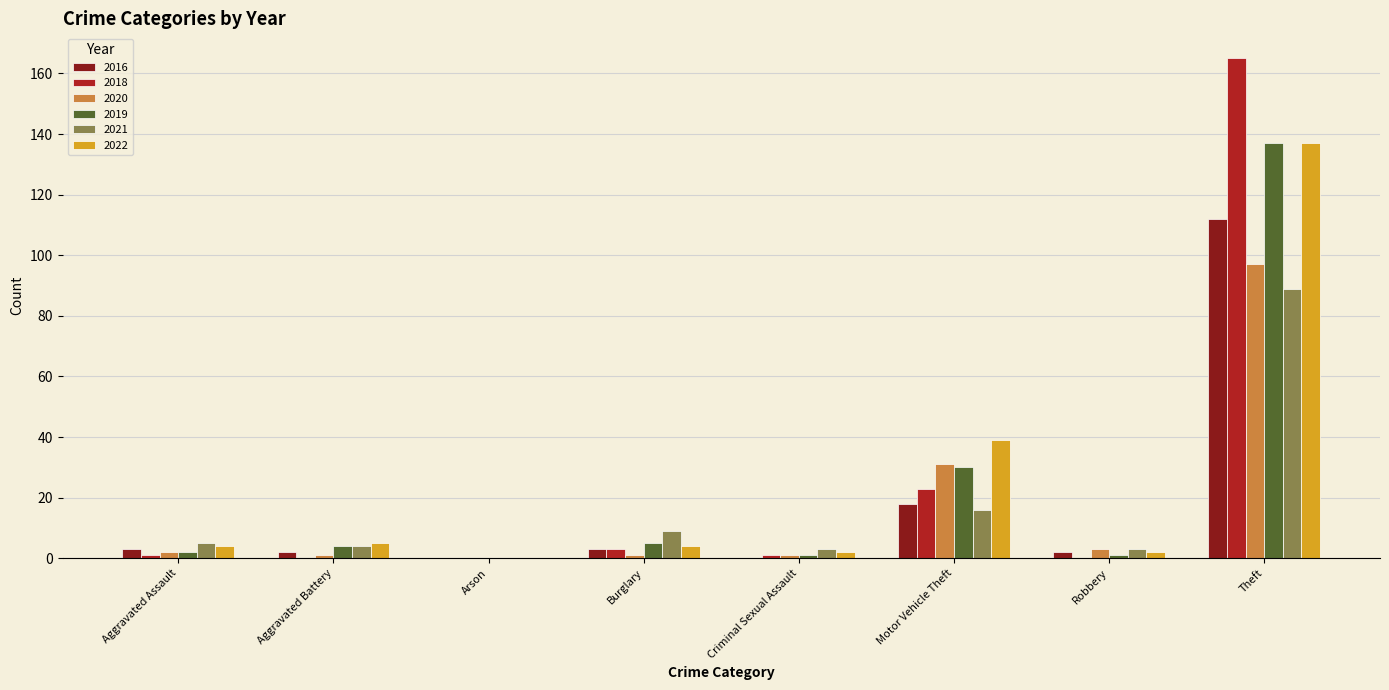

Which series changed the most between Arson and Theft?

2018